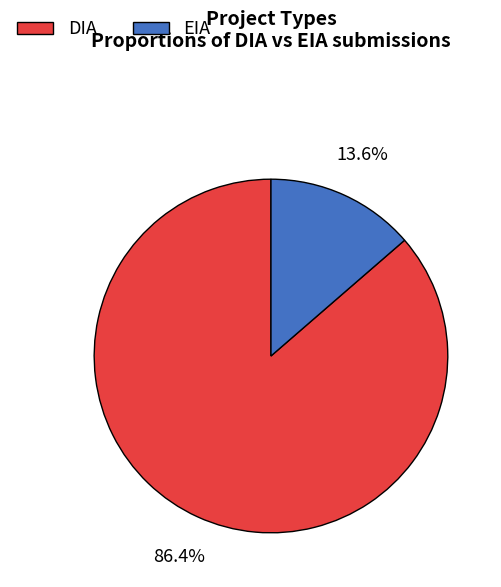

Which category has the smallest portion of the pie?

EIA